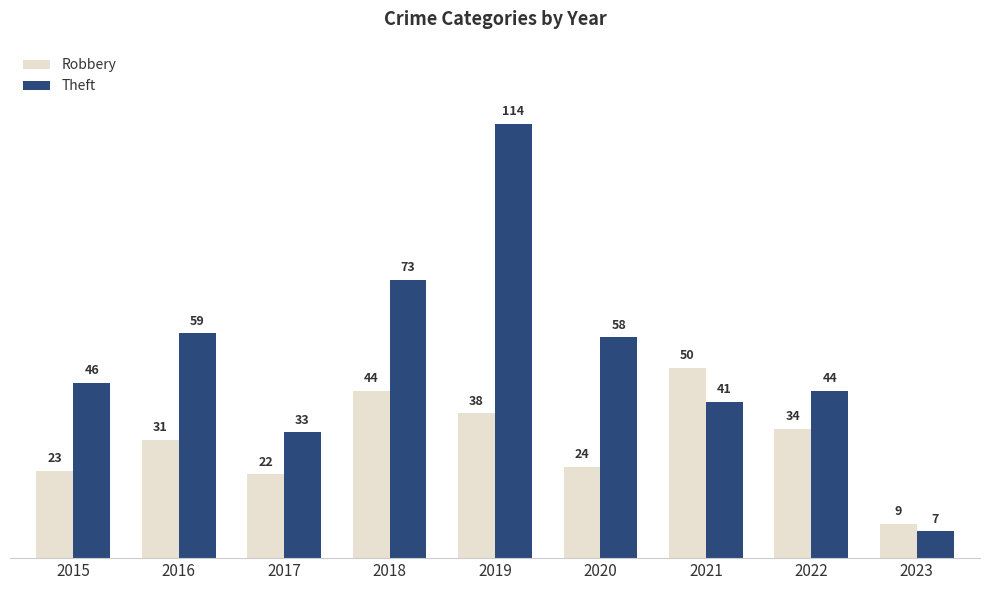

How many bars are there in total?

18